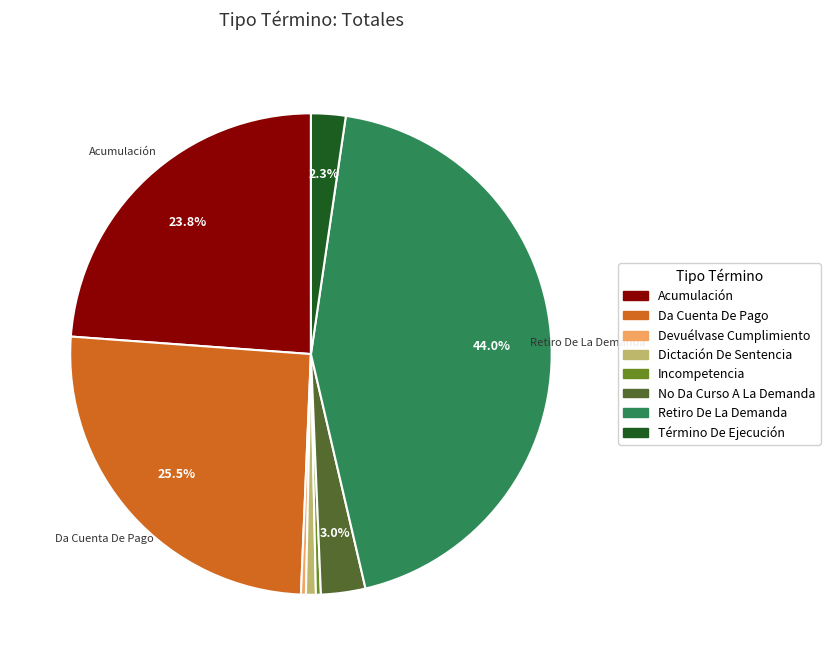

Is there any slice that represents more than half of the pie?

No